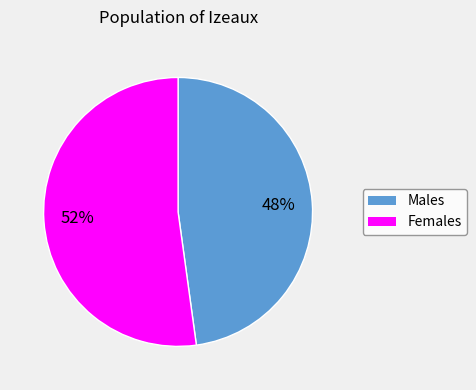

Is there a majority slice in this chart?

Yes